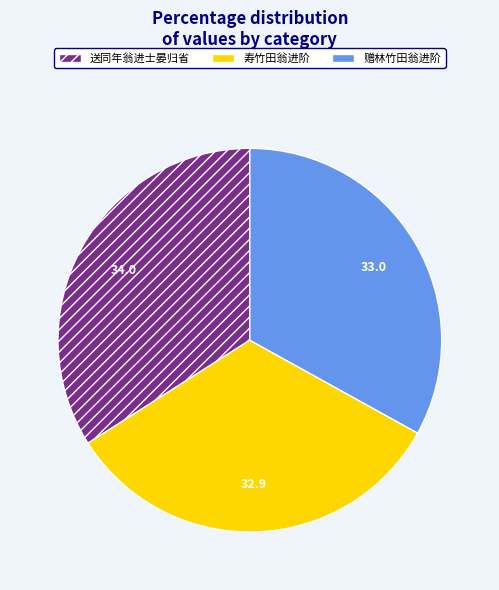

How many segments does this pie chart have?

3